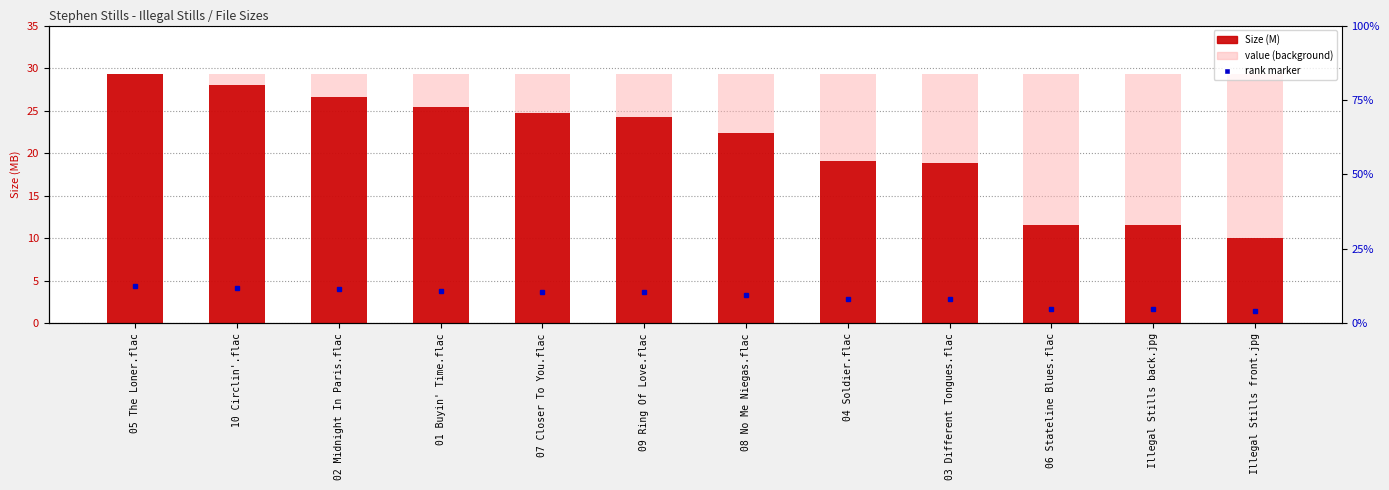

Reading left to right, list all the values displayed in this chart.

value (background): 29.3	29.3	29.3	29.3	29.3	29.3	29.3	29.3	29.3	29.3	29.3	29.3
Size (M): 29.3	28.0	26.6	25.5	24.7	24.2	22.4	19.1	18.8	11.6	11.5	10.0